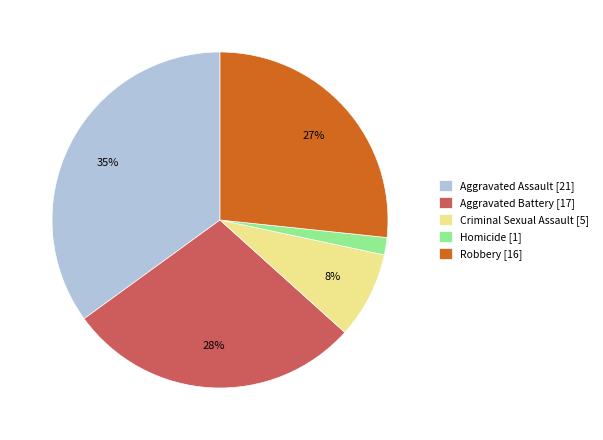

Do Aggravated Assault [21] and Robbery [16] together represent more than half of the pie?

Yes